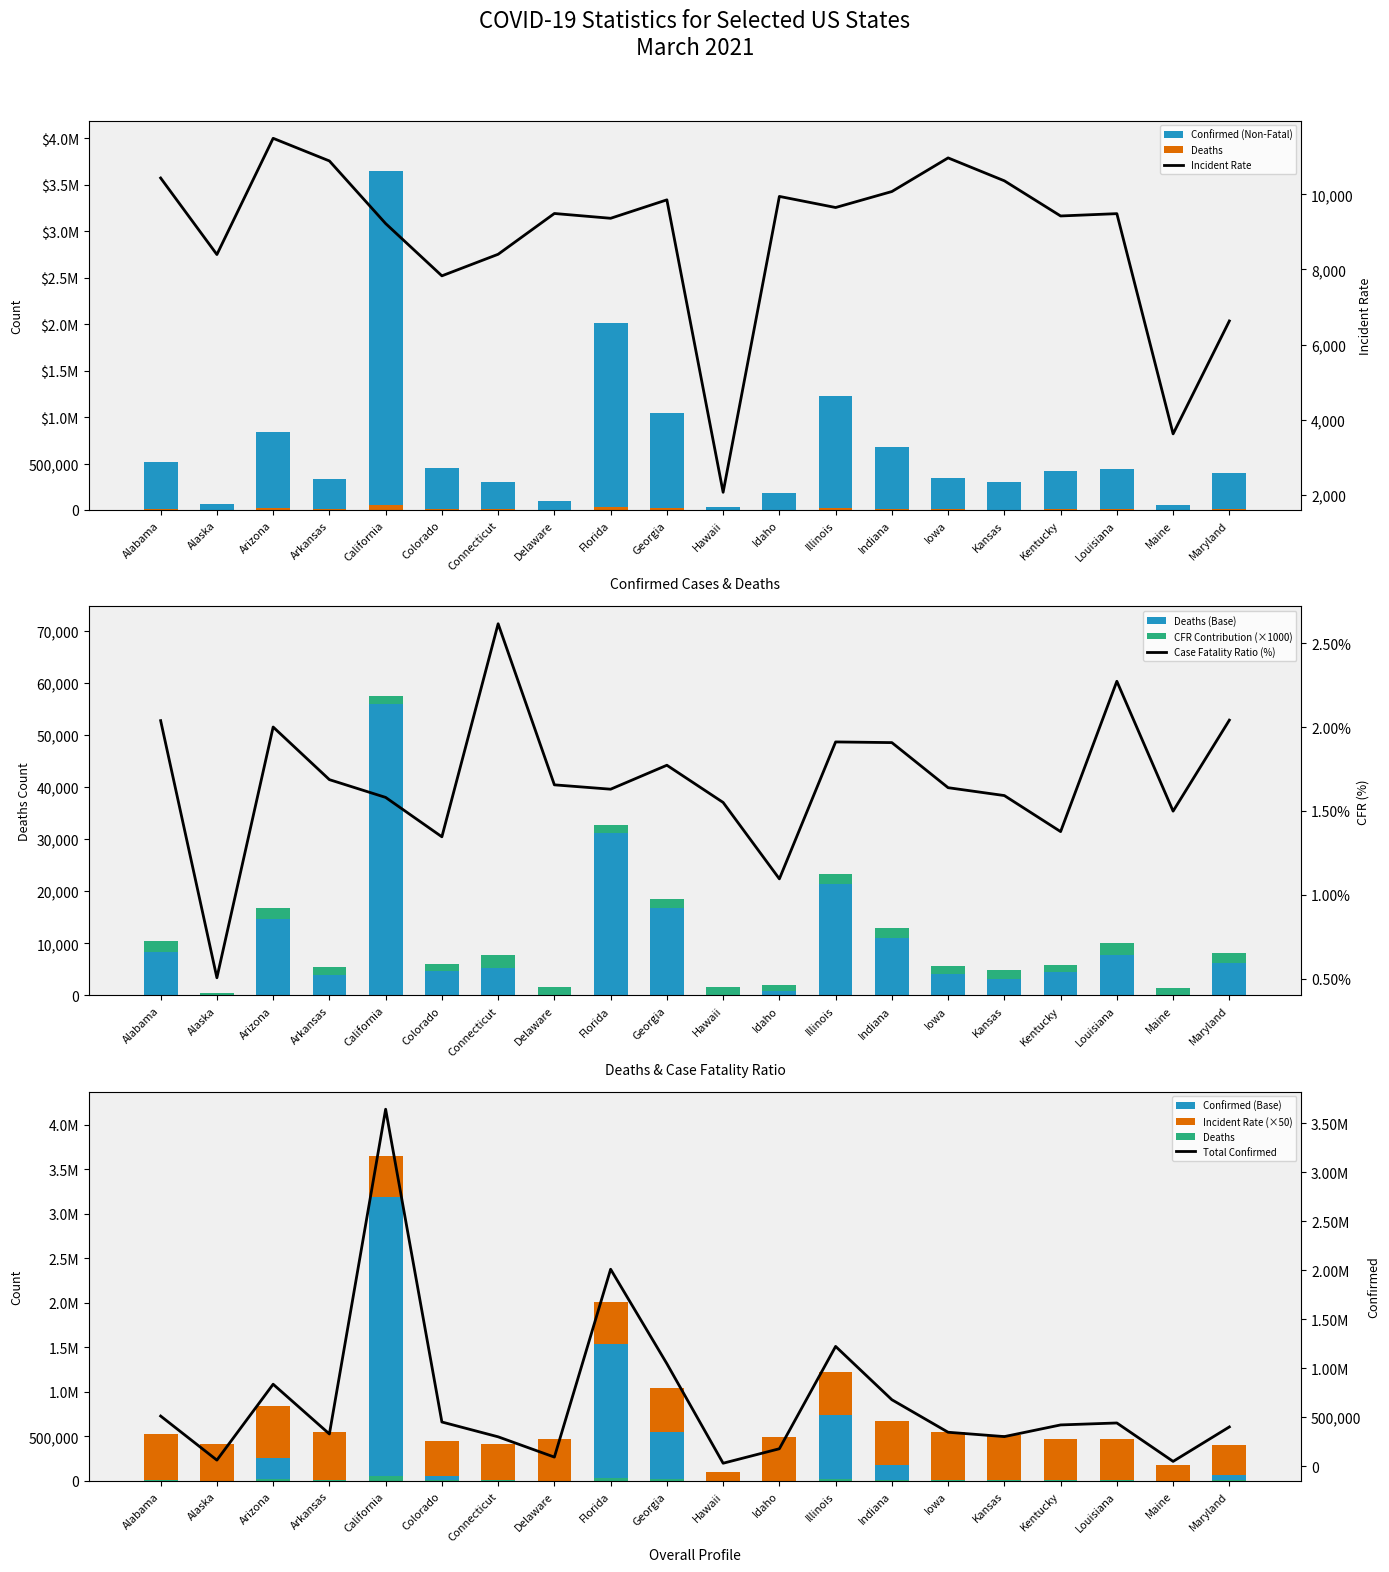

What is the label of the 19th bar from the right?

Alaska